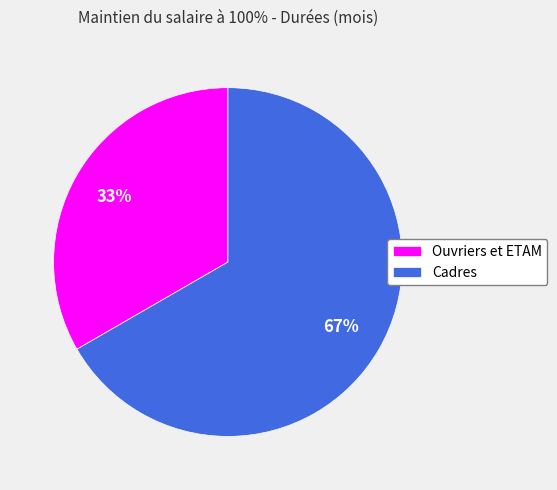

Which category has the biggest portion of the pie?

Cadres